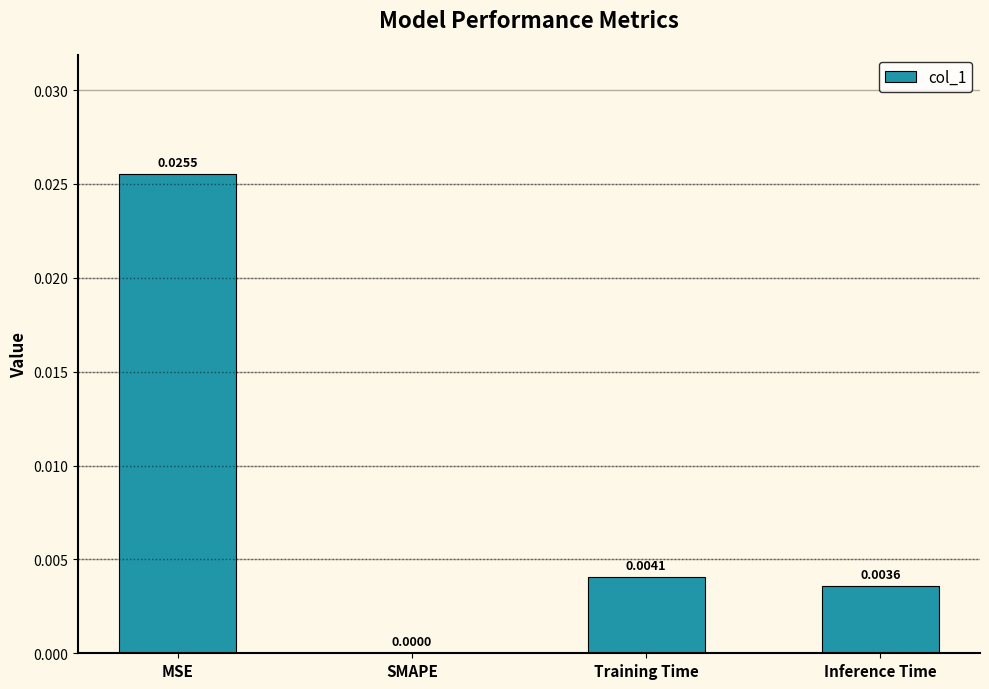

Where is the data nearest to the value 0?

SMAPE